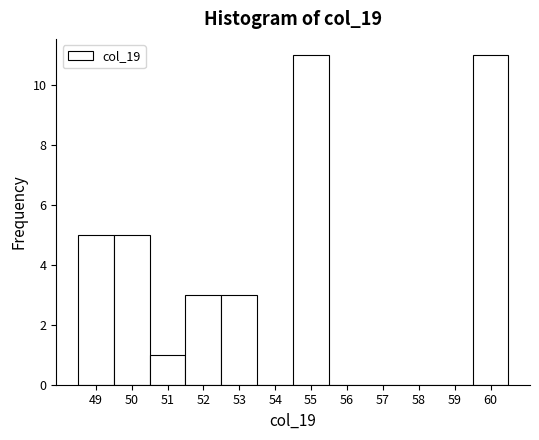

How tall is the bar that spans 50.5 to 51.5 on the x-axis? The values are not printed on the chart, so give them approximately, as read against the axis.

1